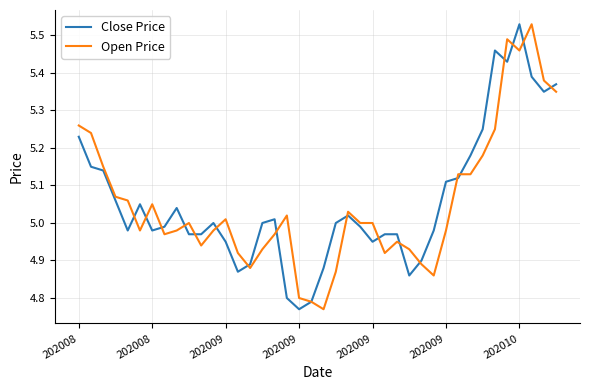

Is this an area chart (filled region under the line)?

No